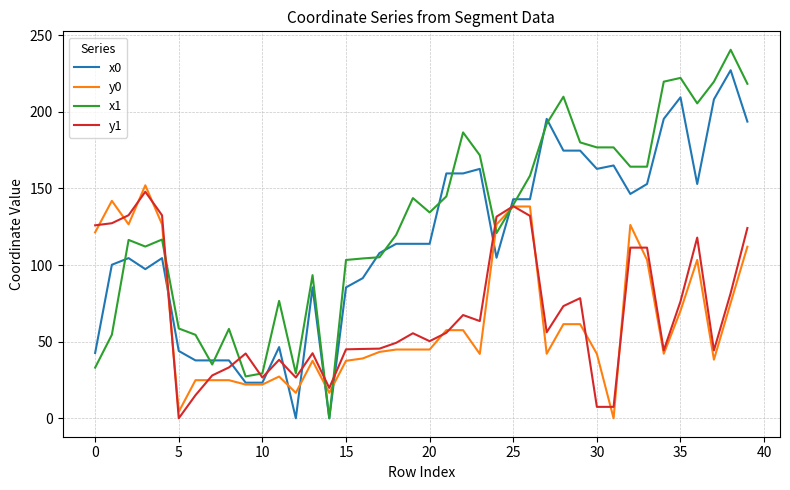

Which series has the largest total across all categories?

x1